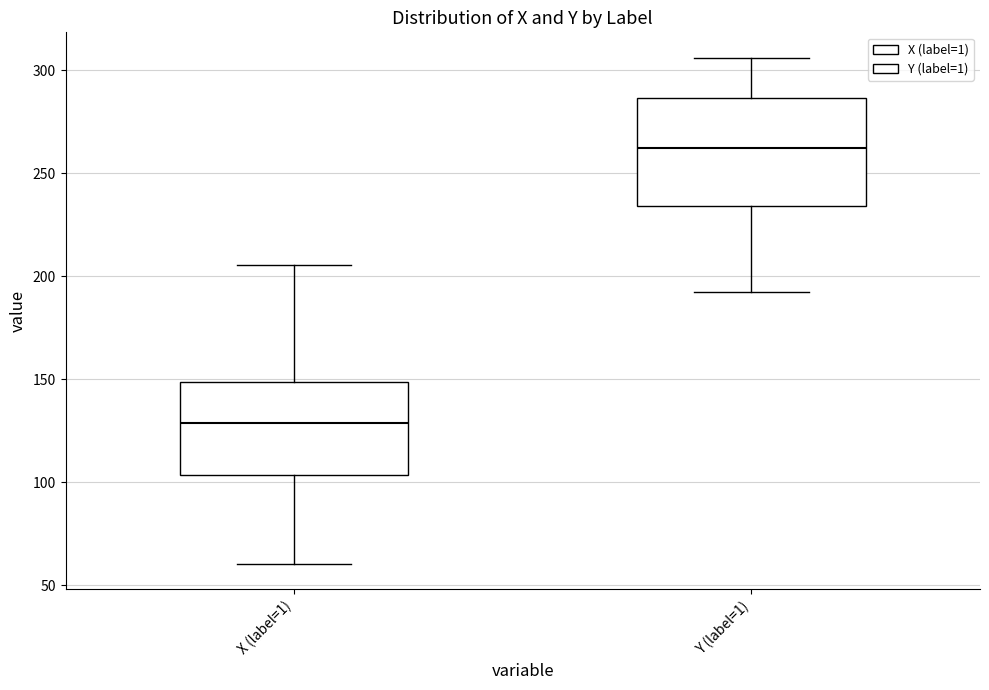

Which box has the lowest median line?

X (label=1)